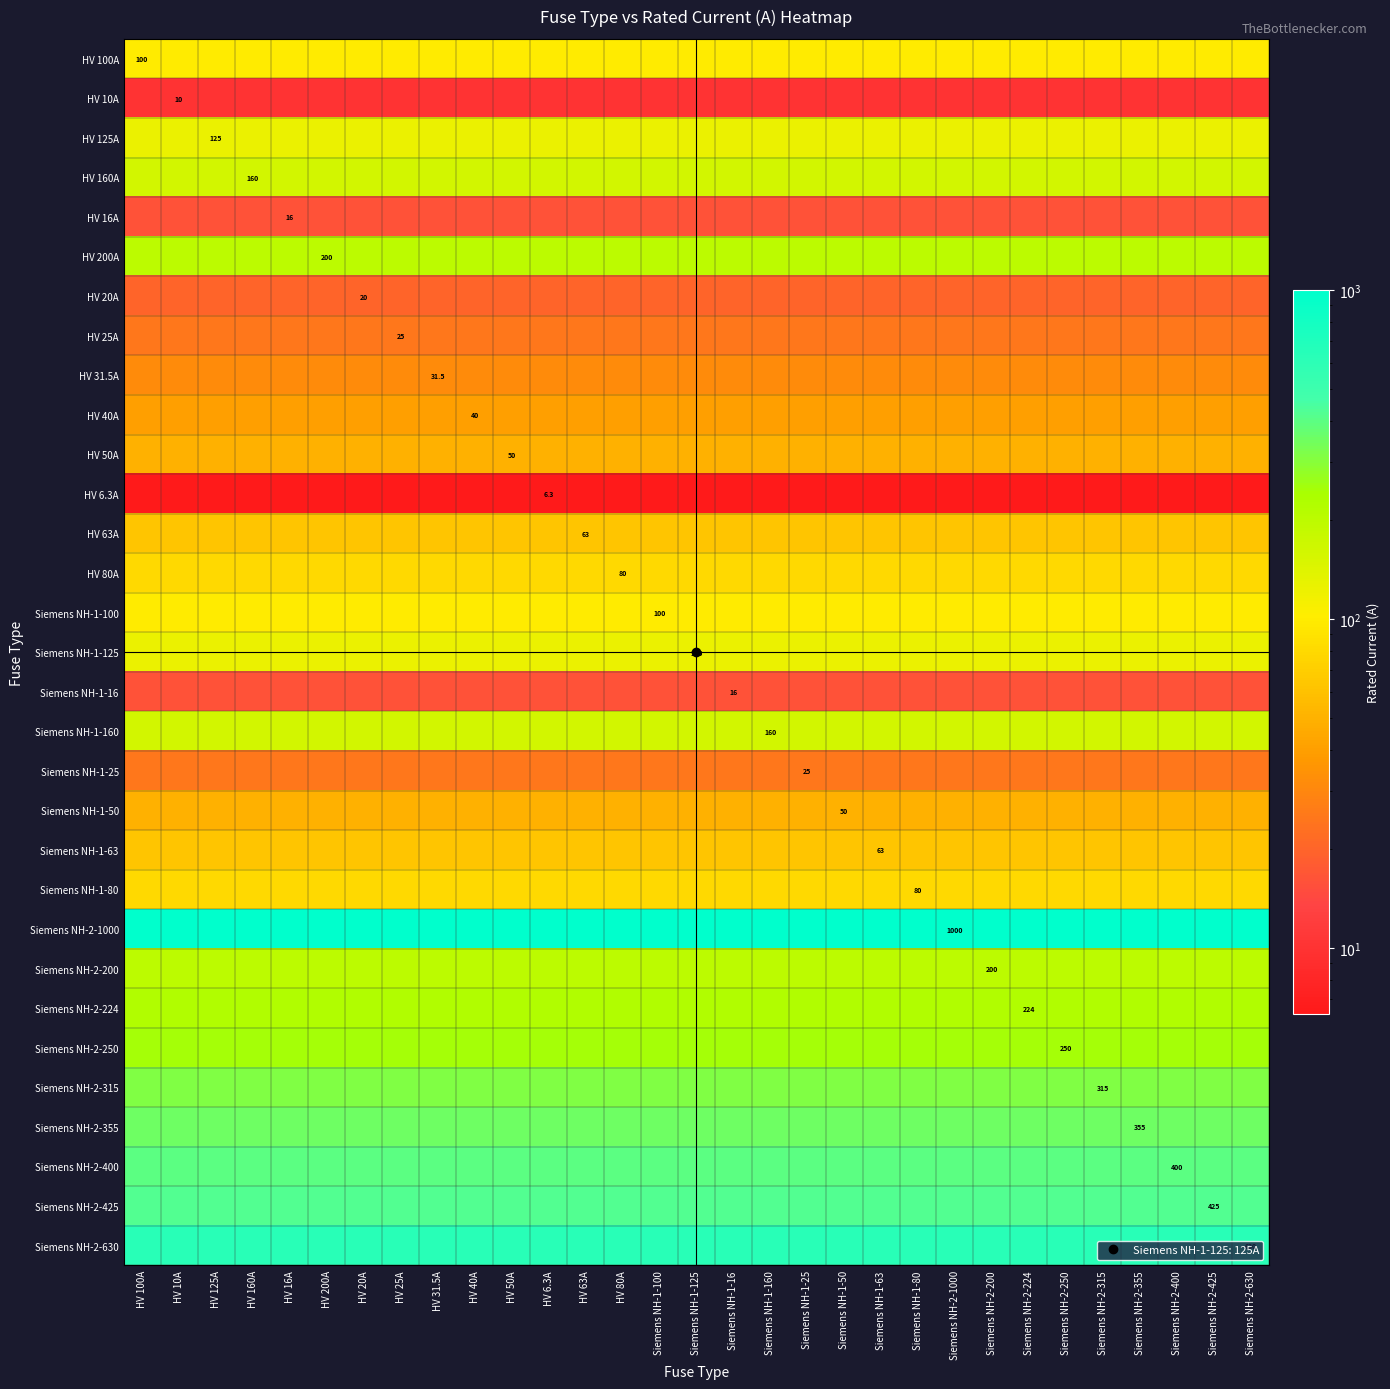

Rank the series at HV 20A from lowest to highest value.

HV 6.3A, HV 10A, HV 16A, Siemens NH-1-16, HV 20A, HV 25A, Siemens NH-1-25, HV 31.5A, HV 40A, HV 50A, Siemens NH-1-50, HV 63A, Siemens NH-1-63, HV 80A, Siemens NH-1-80, HV 100A, Siemens NH-1-100, HV 125A, Siemens NH-1-125, HV 160A, Siemens NH-1-160, HV 200A, Siemens NH-2-200, Siemens NH-2-224, Siemens NH-2-250, Siemens NH-2-315, Siemens NH-2-355, Siemens NH-2-400, Siemens NH-2-425, Siemens NH-2-630, Siemens NH-2-1000